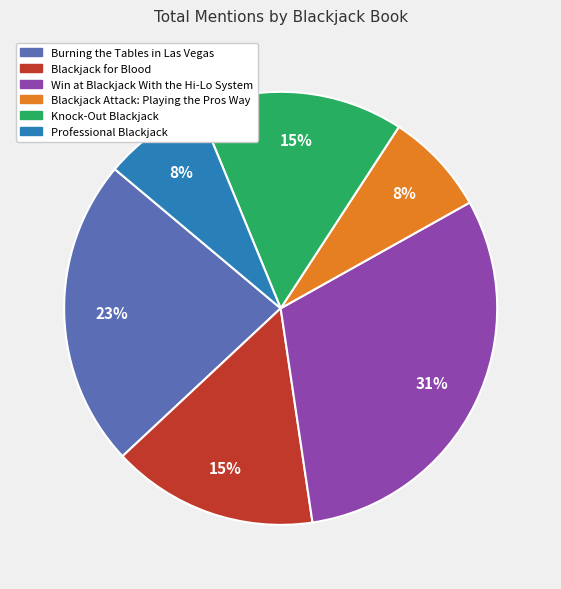

To the nearest percent, what is the average slice percentage?

17%